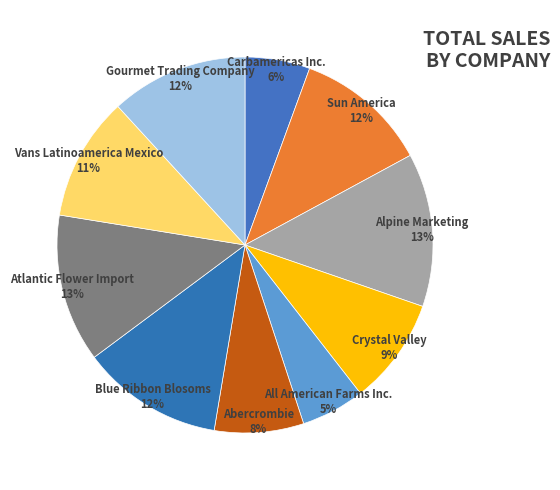

To the nearest percent, what is the average slice percentage?

10%